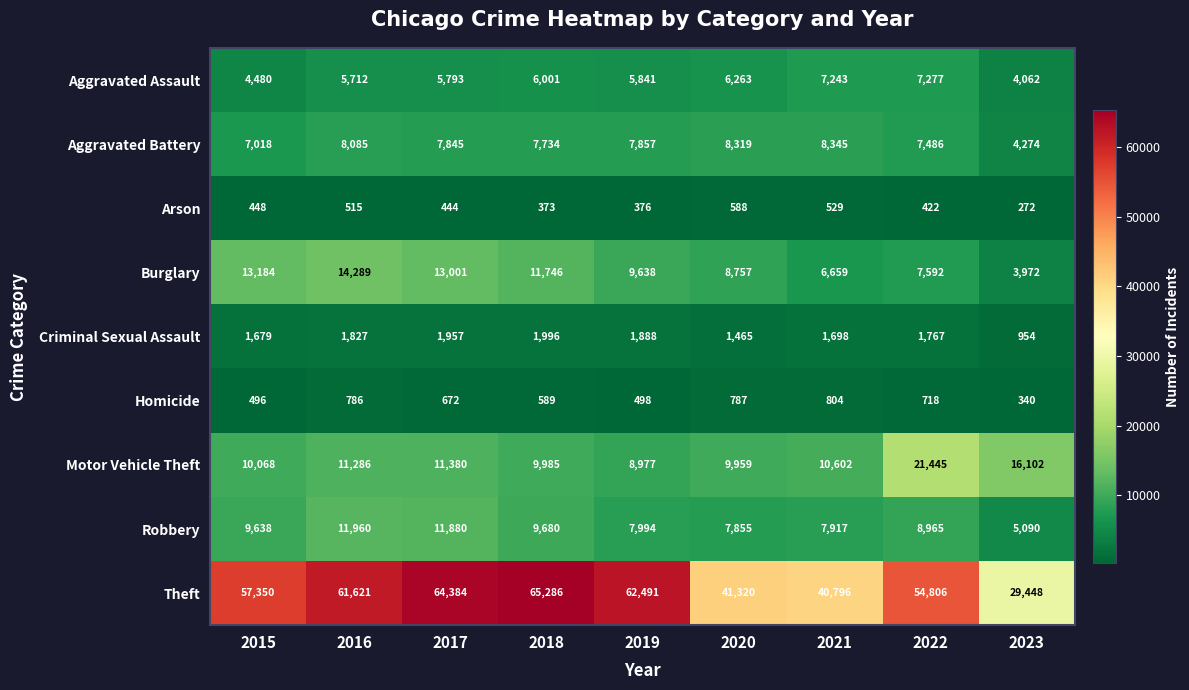

What is the highest value of the Criminal Sexual Assault series?

1996